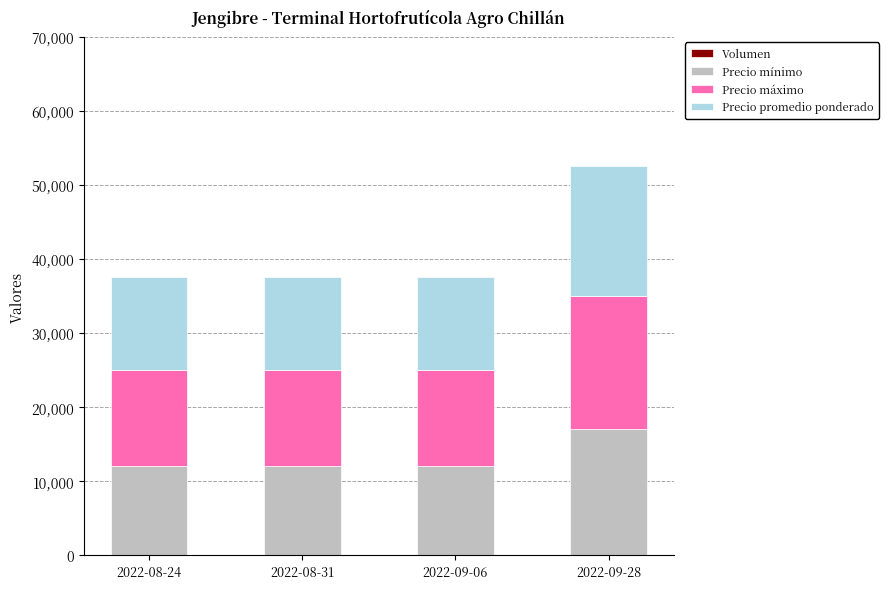

At which category is the sum across all series the highest?

2022-09-28